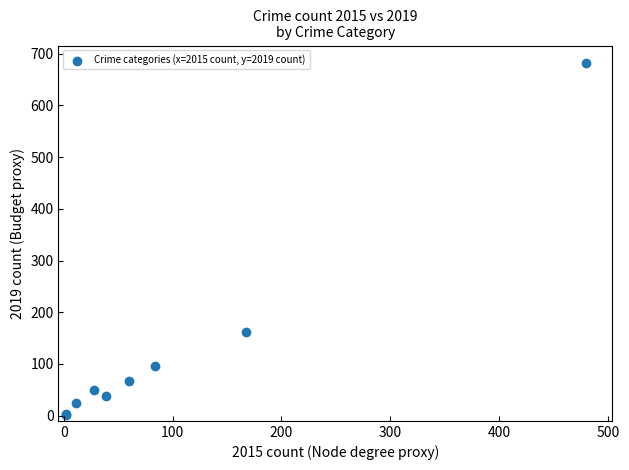

What Y value in the scatter plot is closest to 342?

162